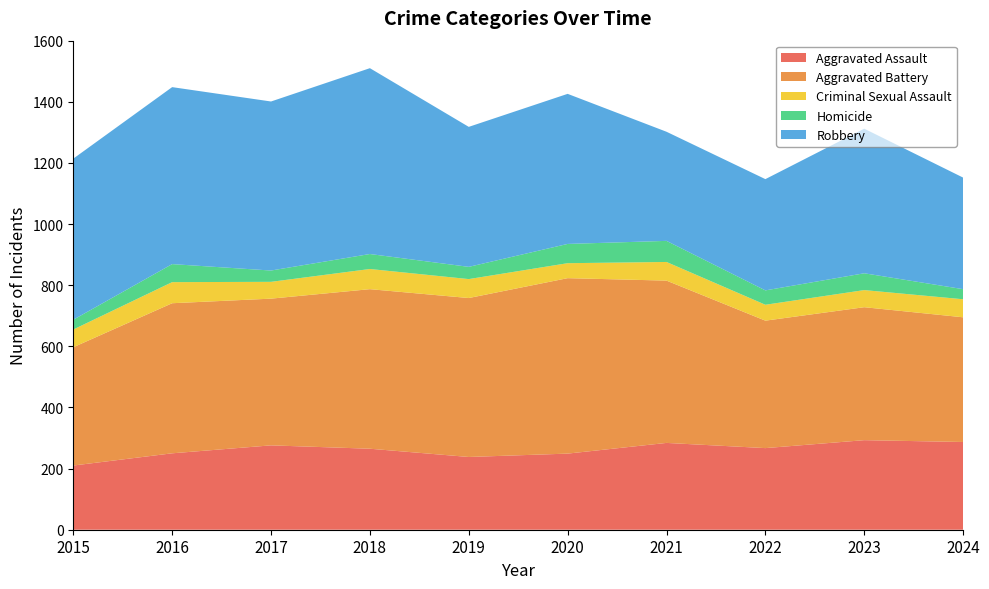

Reading left to right, what are all the values shown in this chart?

Aggravated Assault: 2015=210	2016=250	2017=276	2018=265	2019=238	2020=249	2021=284	2022=267	2023=293	2024=287
Aggravated Battery: 2015=387	2016=491	2017=480	2018=522	2019=520	2020=574	2021=531	2022=417	2023=435	2024=408
Criminal Sexual Assault: 2015=58	2016=69	2017=55	2018=66	2019=62	2020=49	2021=61	2022=52	2023=56	2024=59
Homicide: 2015=32	2016=59	2017=37	2018=49	2019=40	2020=63	2021=69	2022=47	2023=55	2024=33
Robbery: 2015=527	2016=579	2017=553	2018=608	2019=458	2020=491	2021=357	2022=364	2023=473	2024=365